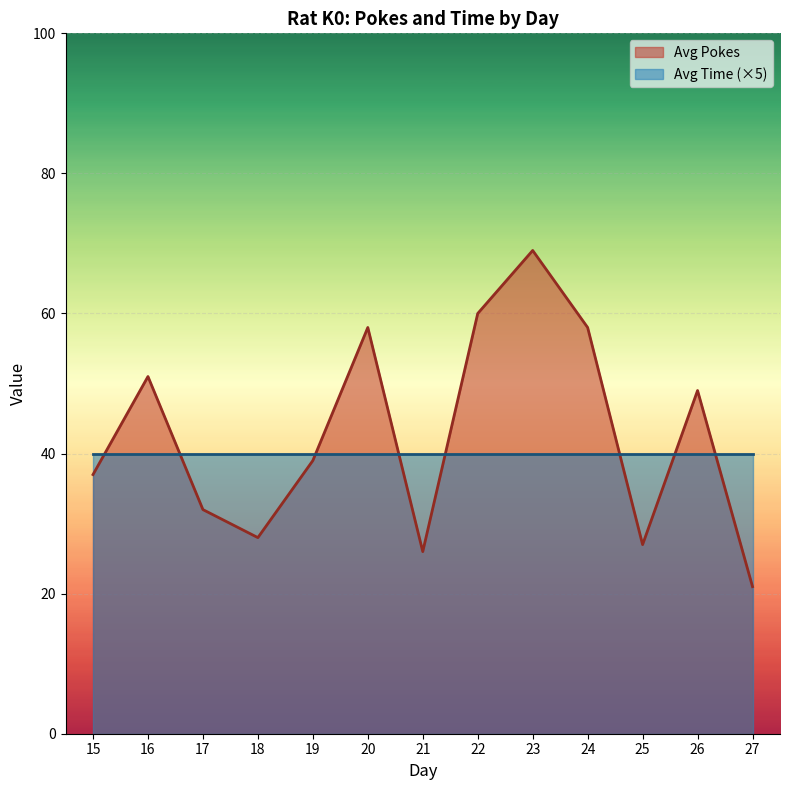

Between 24 and 23, which is larger?

23